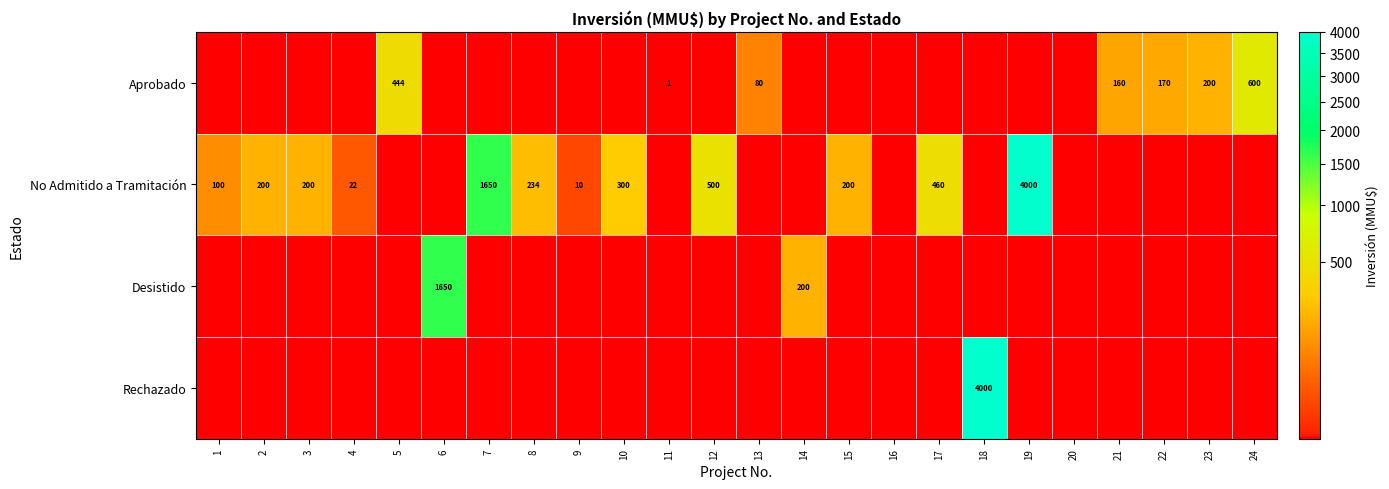

Rank the series by their maximum value, from lowest to highest.

Aprobado, Desistido, No Admitido a Tramitación, Rechazado